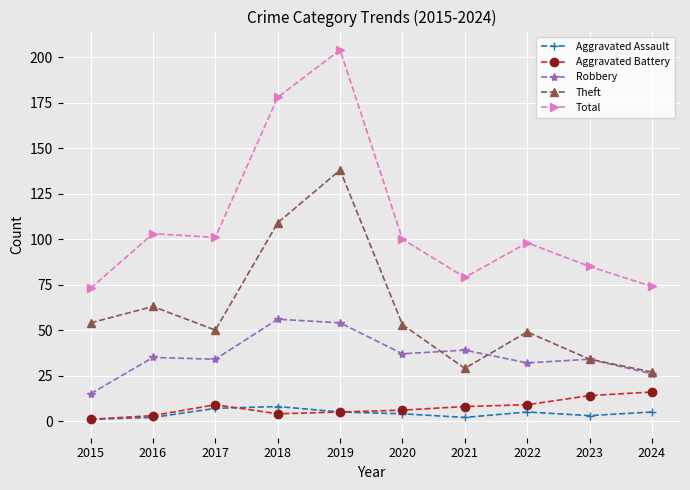

Reading left to right, what are all the values shown in this chart?

Aggravated Assault: 1	2	7	8	5	4	2	5	3	5
Aggravated Battery: 1	3	9	4	5	6	8	9	14	16
Robbery: 15	35	34	56	54	37	39	32	34	26
Theft: 54	63	50	109	138	53	29	49	34	27
Total: 73	103	101	178	204	100	79	98	85	74